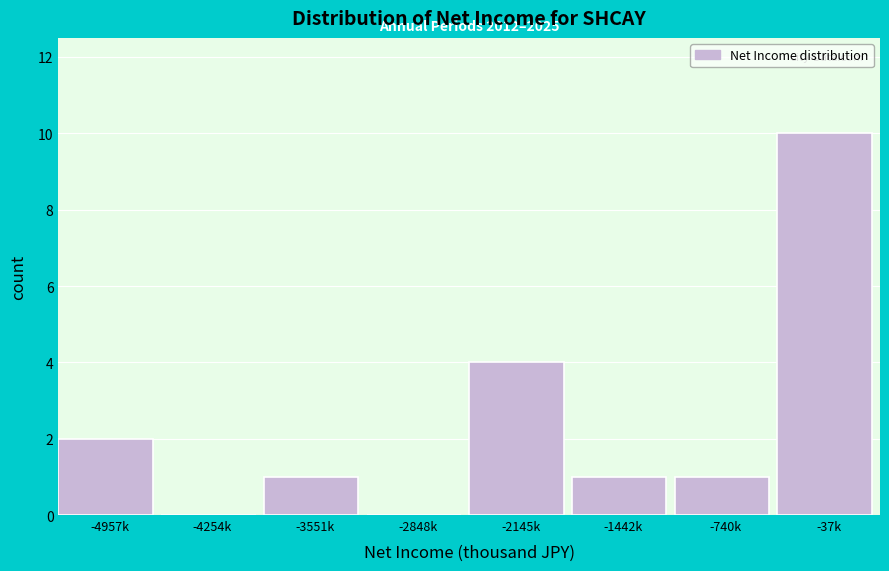

Reading left to right, list all the values displayed in this chart.

-4957k=2	-4254k=0	-3551k=1	-2848k=0	-2145k=4	-1442k=1	-740k=1	-37k=10